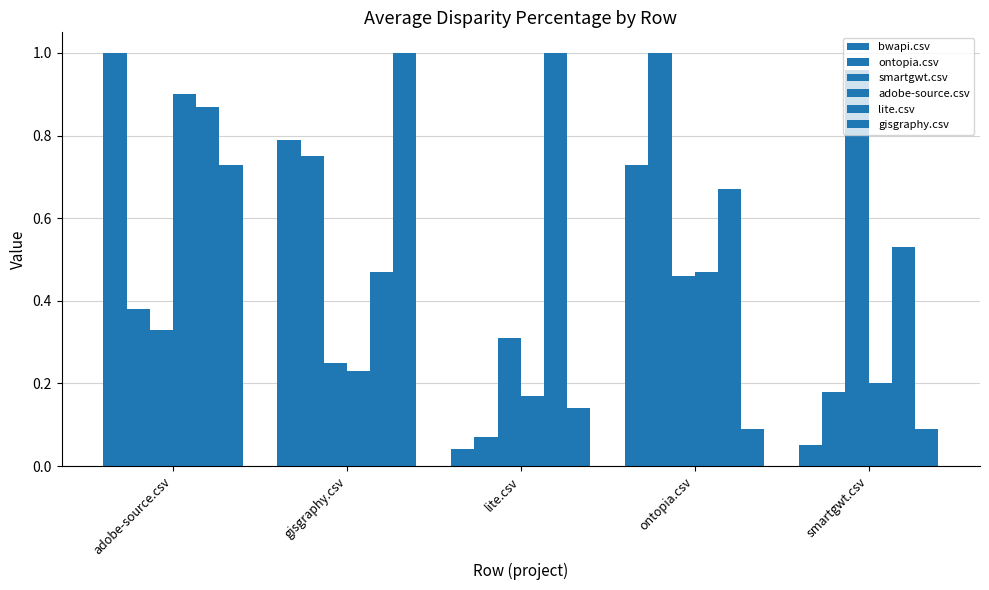

How many bars are there in total?

30